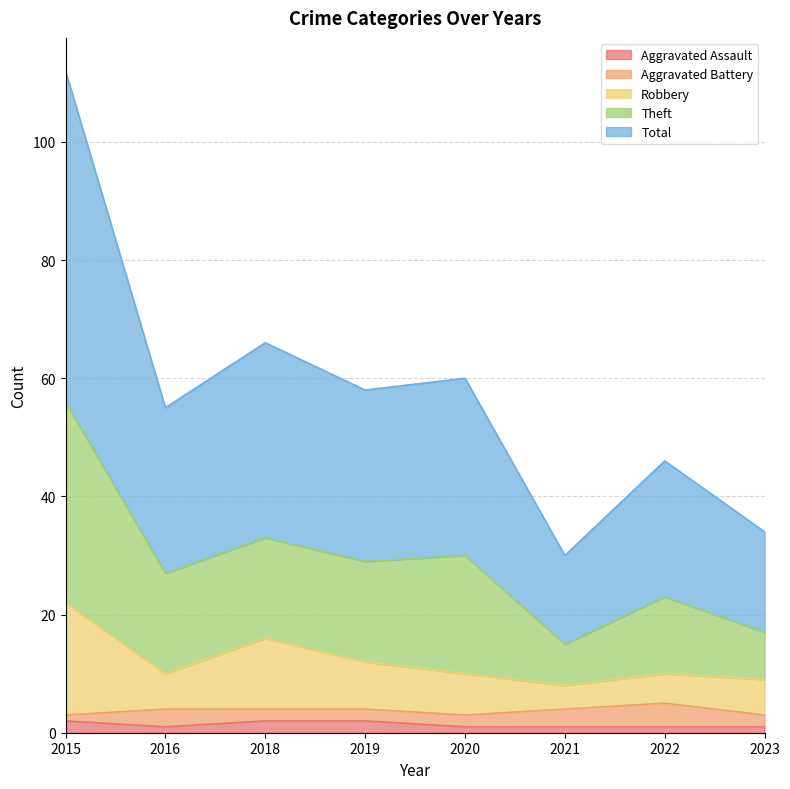

What is the approximate value of Robbery at 2018?

16